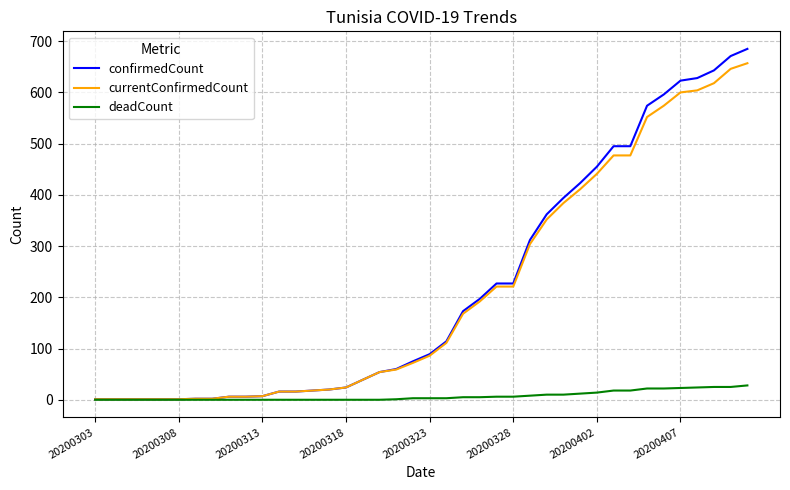

What are all the series names shown in the legend?

confirmedCount, currentConfirmedCount, deadCount